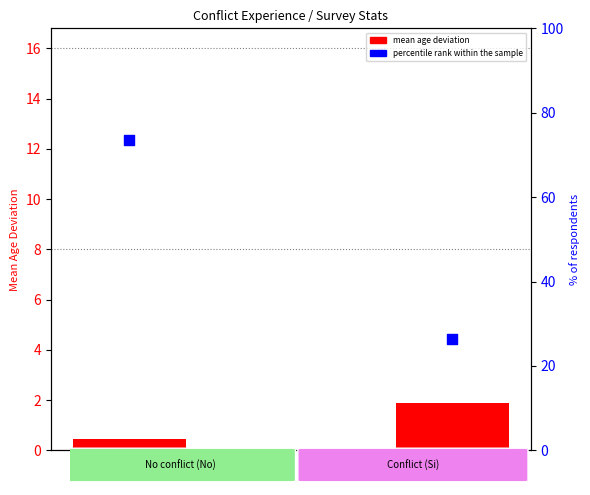

Which series reaches the maximum Y coordinate?

percentile rank within the sample